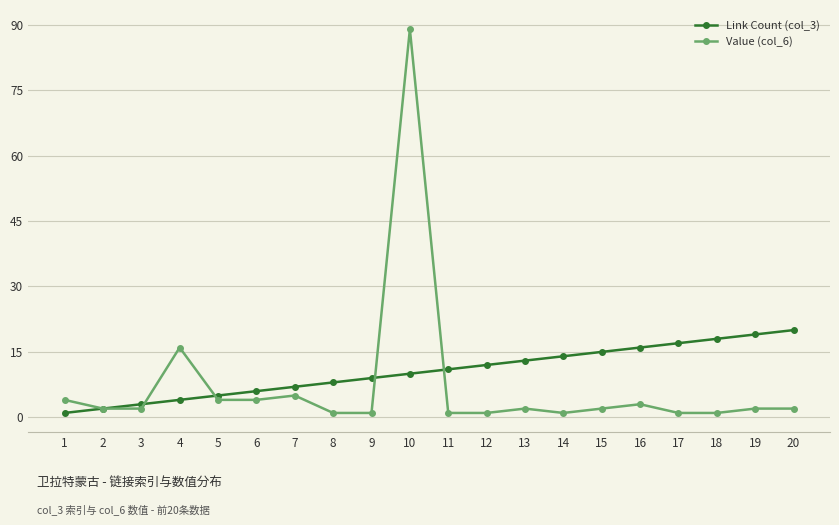

What is the value of the Value (col_6) point at the 11th from the left?

1